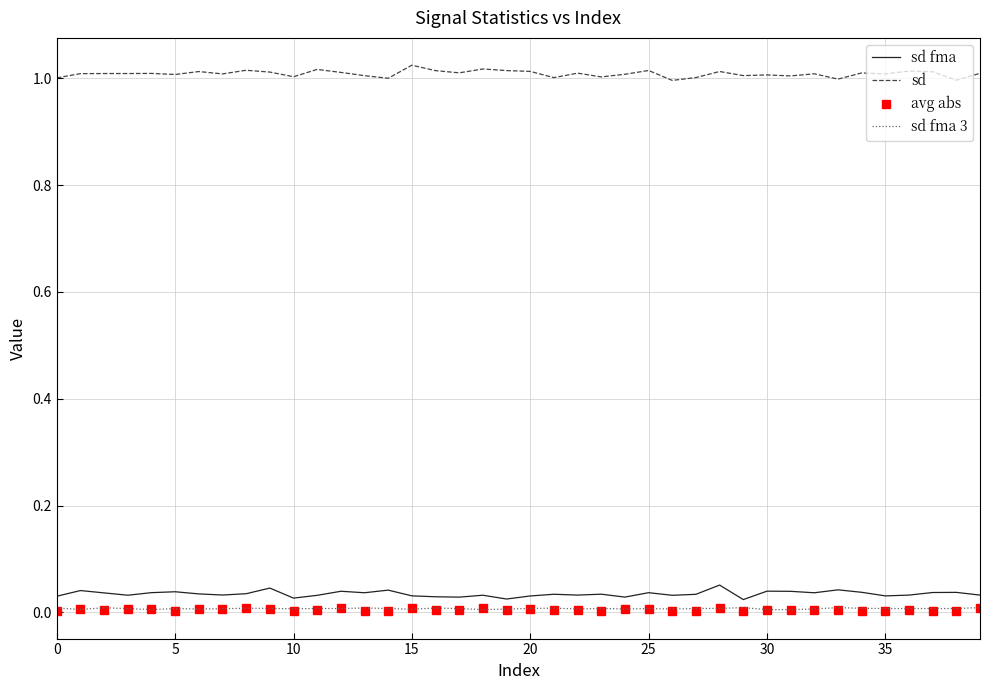

Which series has the largest total across all categories?

sd